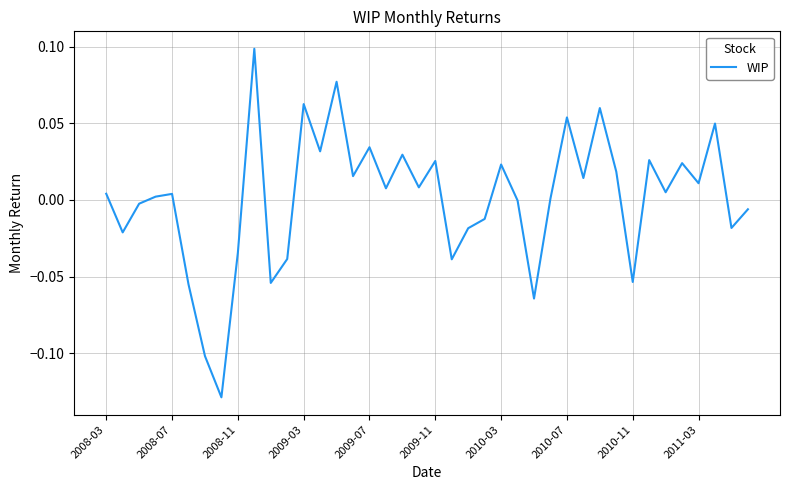

What is the minimum value shown in the chart?

-0.1